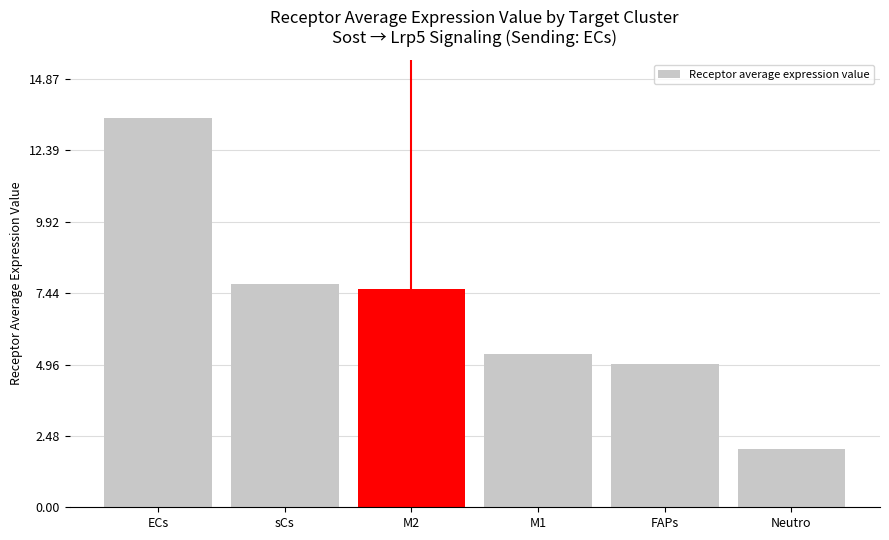

Reading left to right, what are all the values shown in this chart?

ECs=13.5	sCs=7.8	M2=7.6	M1=5.3	FAPs=5.0	Neutro=2.0